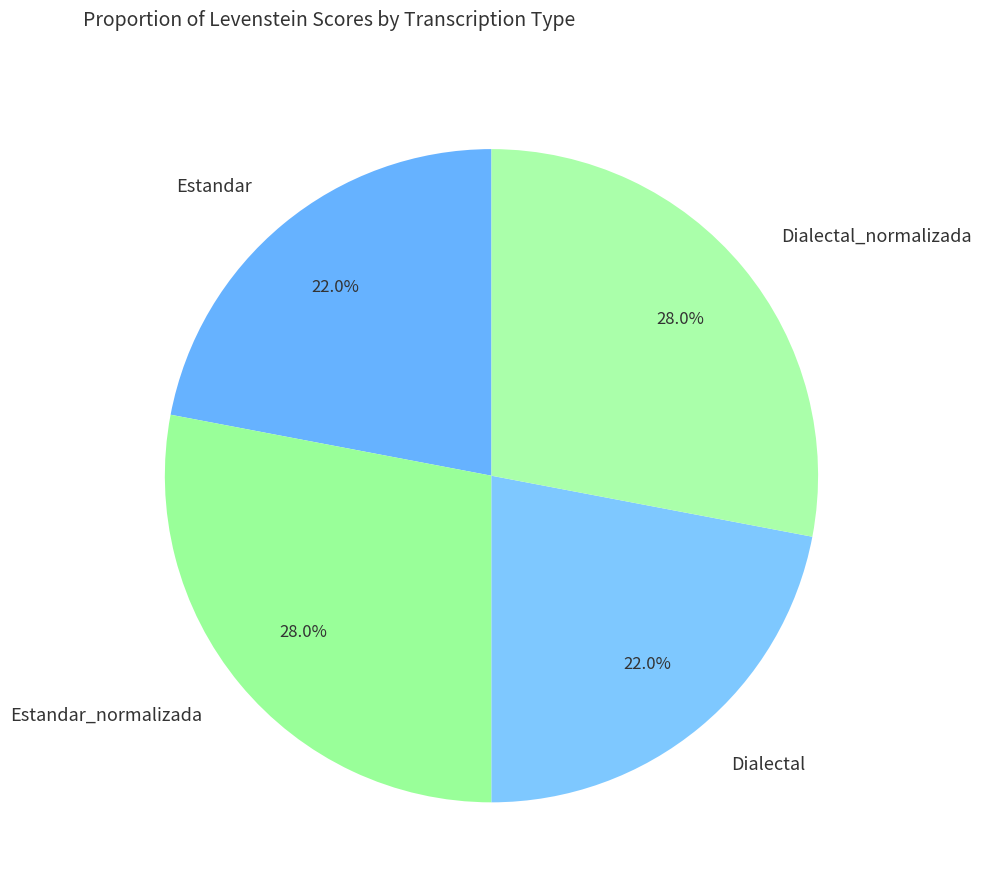

To the nearest percent, what percentage of the pie is Estandar?

22%